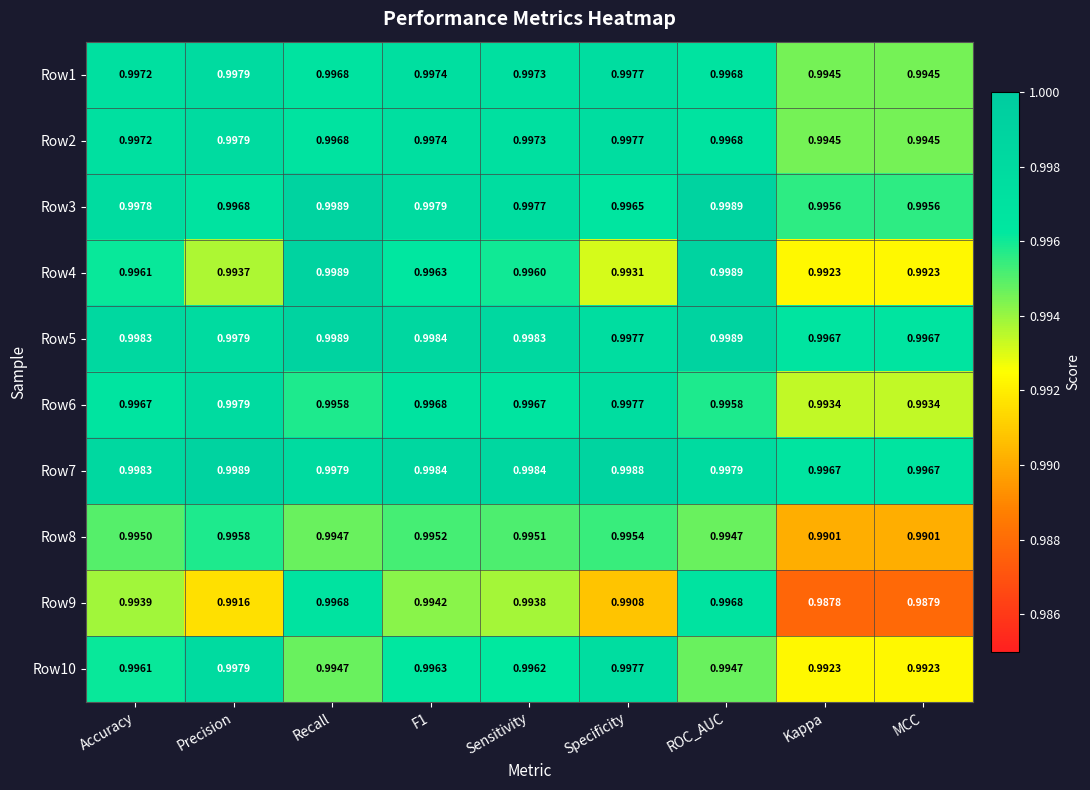

At which label does Row1 reach its peak?

Precision